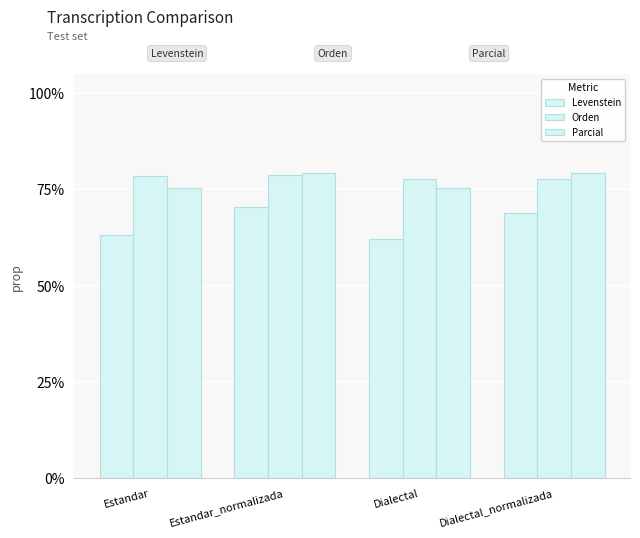

The Orden series shows 118.0 at Estandar_normalizada. True or false?

False